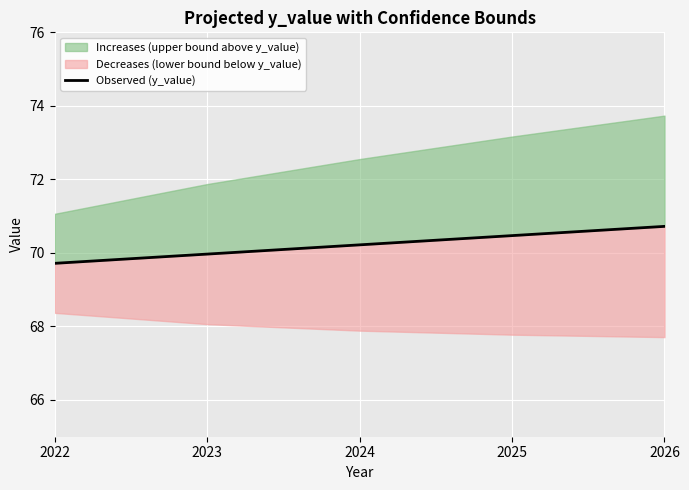

What is the maximum value shown in the chart?

70.7